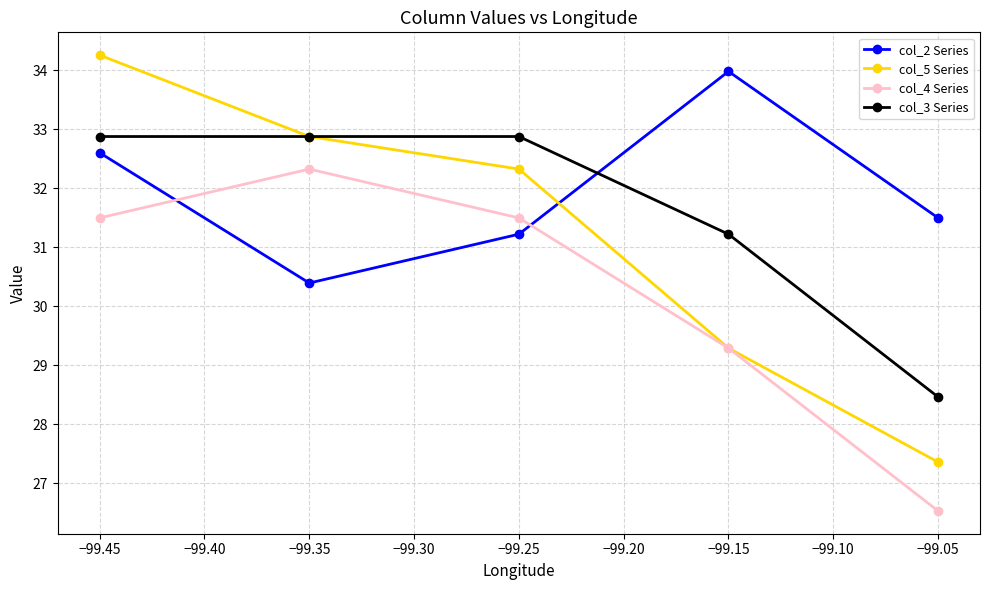

The col_4 Series series shows 46.9 at −99.15. True or false?

False